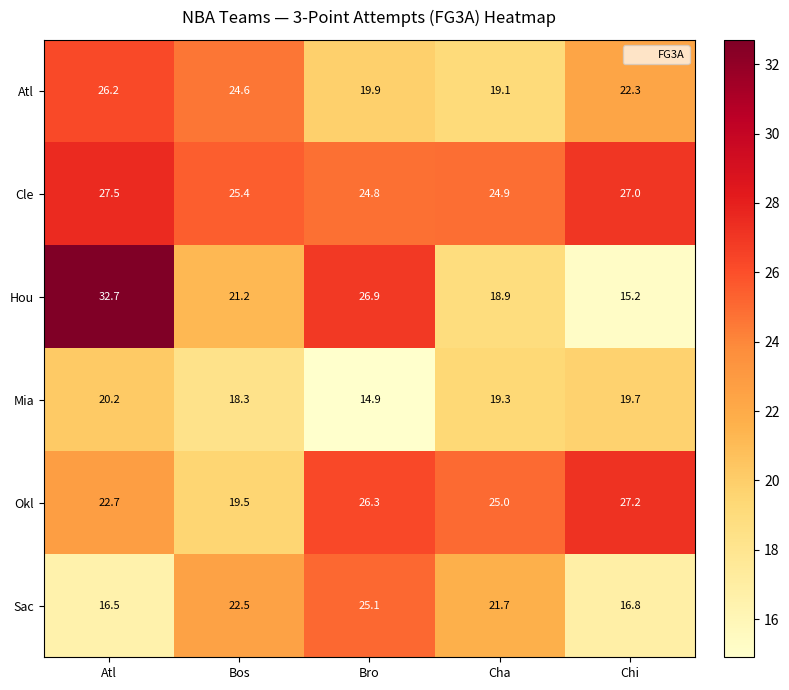

What is the average value of the Cle series?

25.9